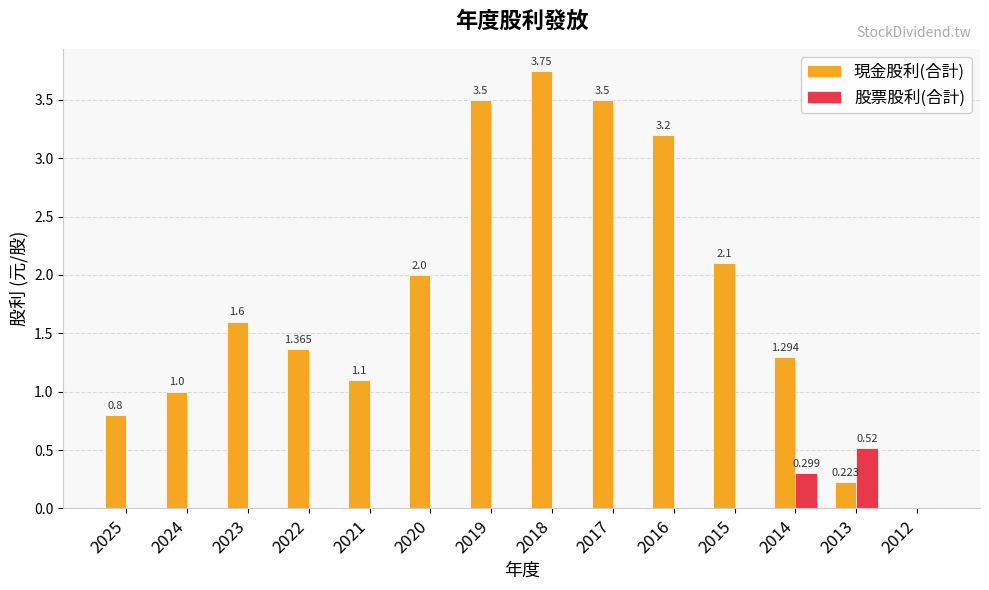

Is the value of 股票股利(合計) at 2018 greater than the value of 現金股利(合計) at 2024?

No